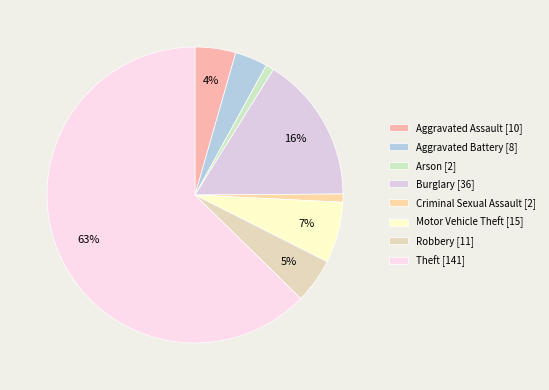

How many segments does this pie chart have?

8